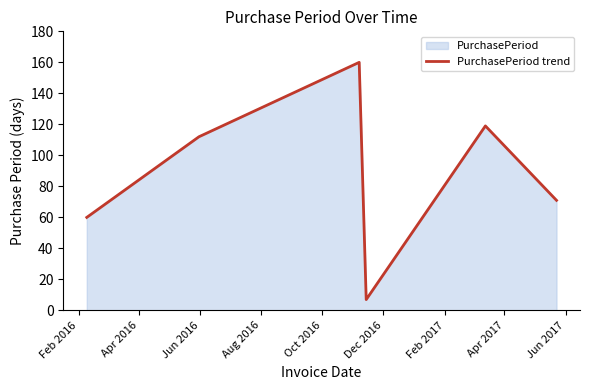

What is the smallest value displayed?

7